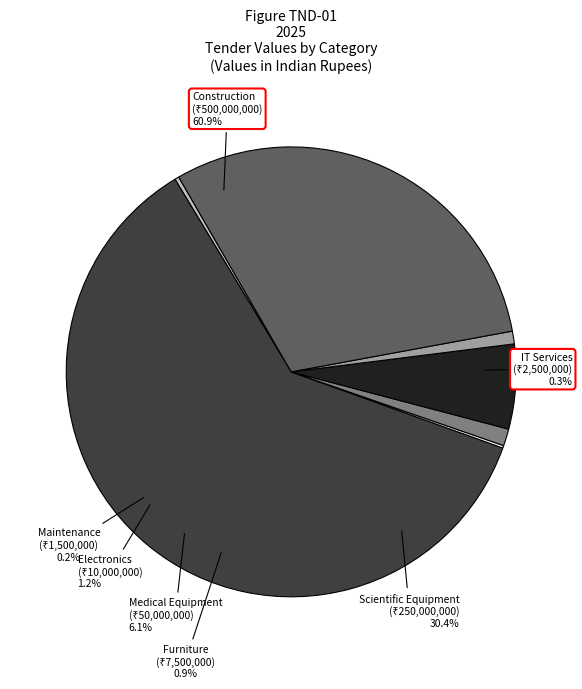

Count the number of slices in the pie.

7